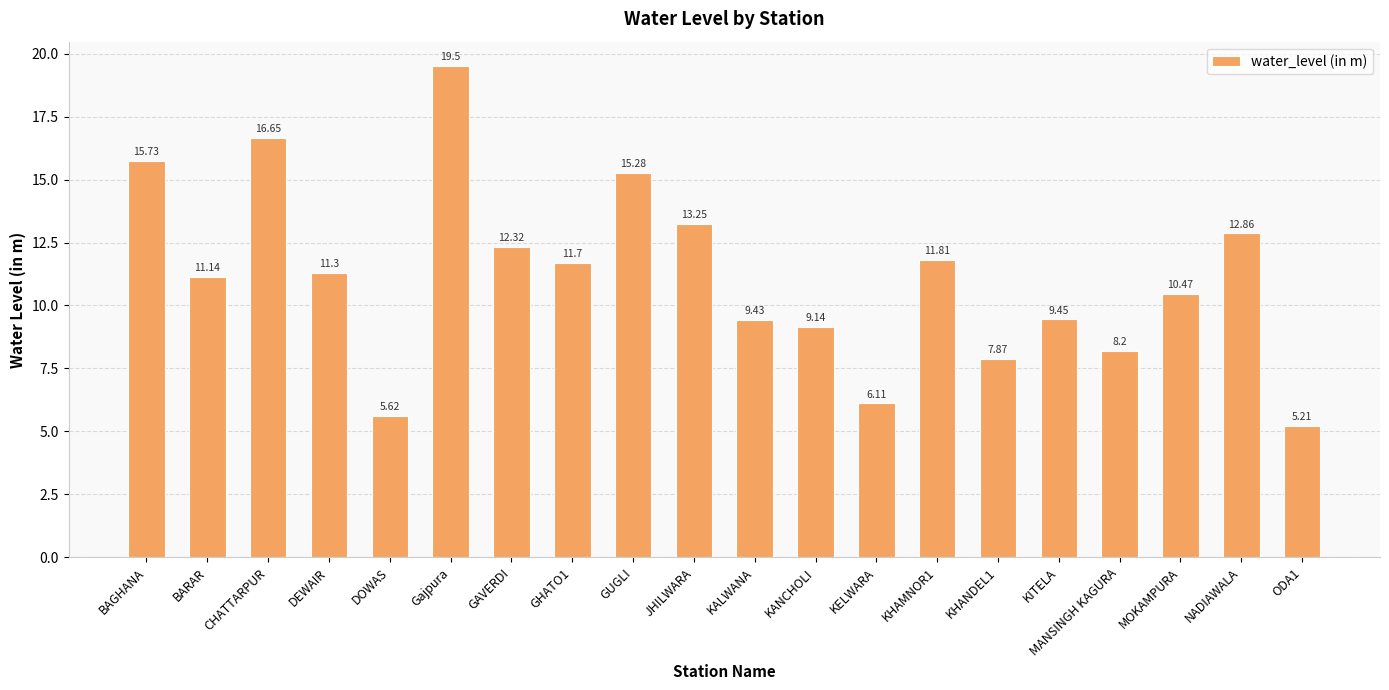

What is the minimum value shown in the chart?

5.2